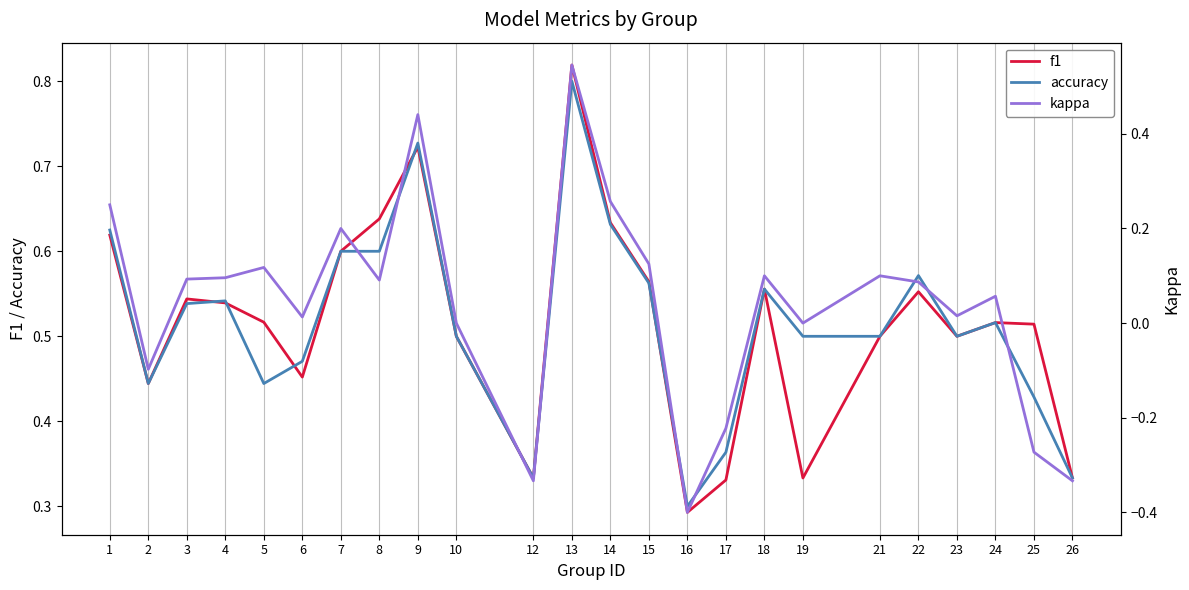

What is the value of the kappa point at the 12th from the left?

0.5